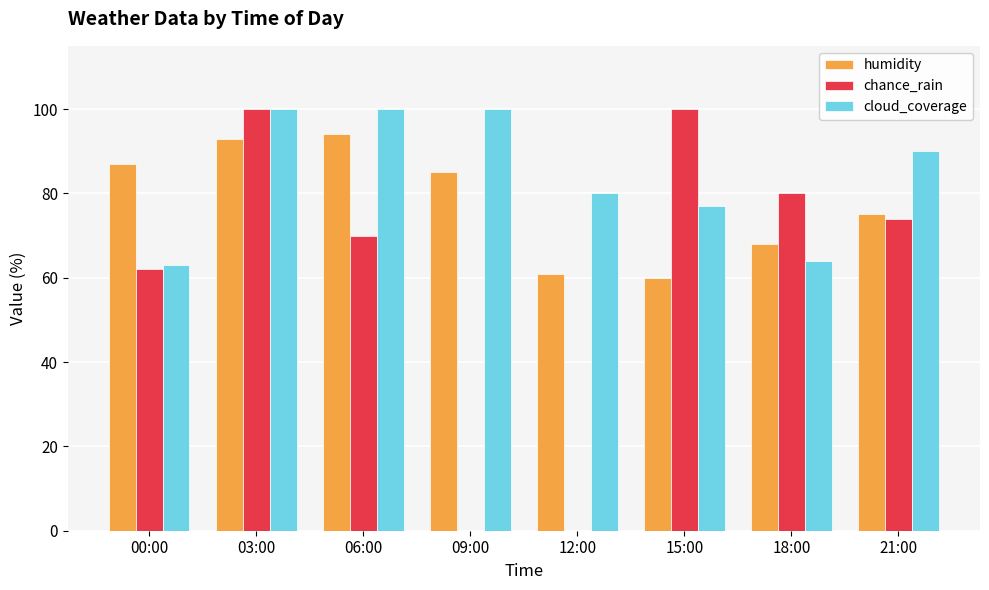

What is the highest value of the humidity series?

94